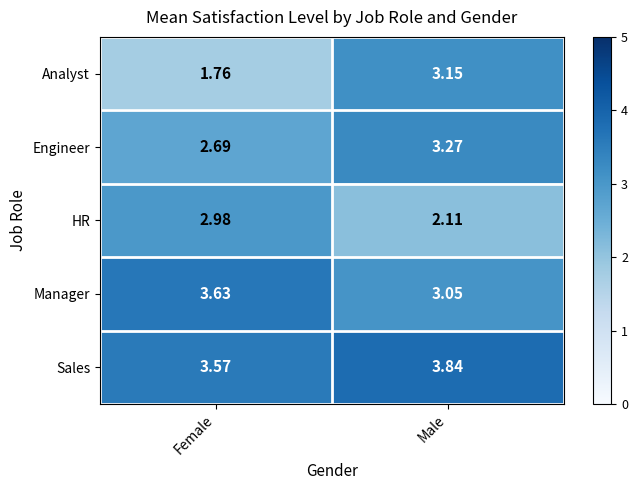

Where is Sales nearest to the value 3?

Female